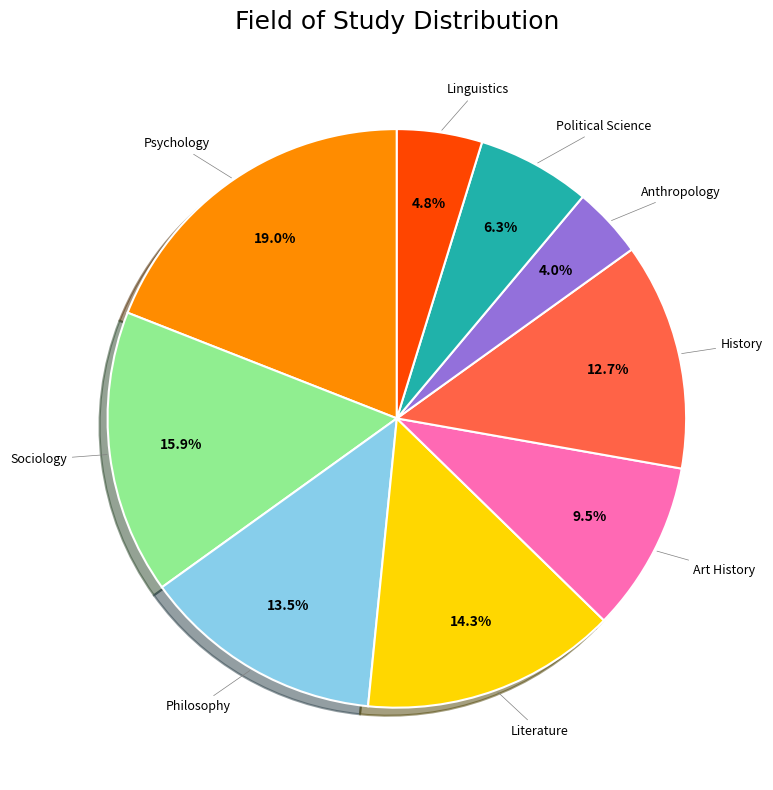

Does any single category account for the majority?

No